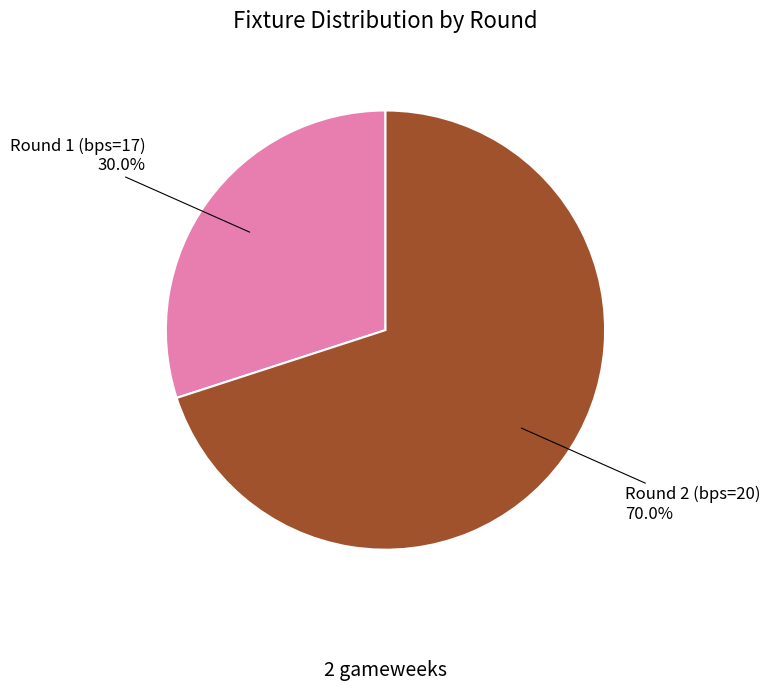

Rank the categories by value from lowest to highest.

Round 1 (bps=17), Round 2 (bps=20)